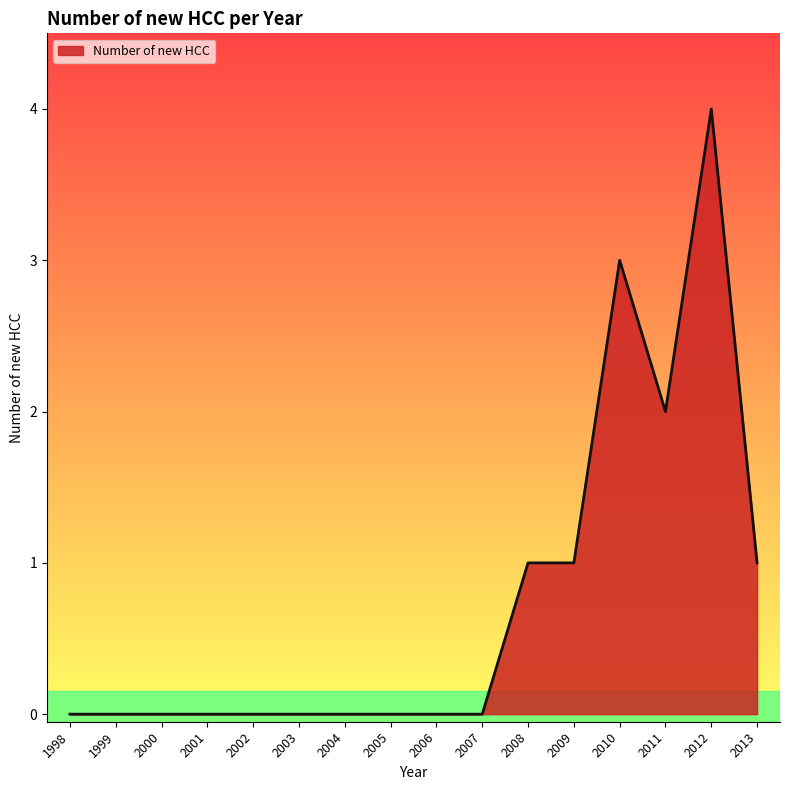

True or false: the data shows 1 at 2008.

True